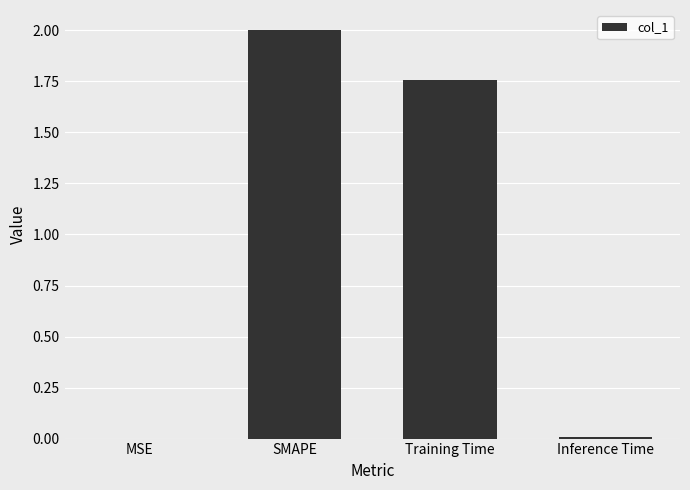

What is the maximum value shown in the chart?

2.0